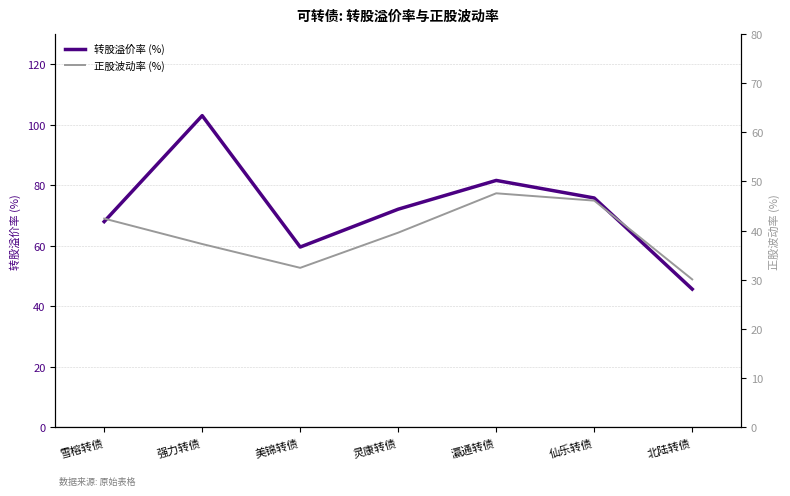

Reading left to right, what are all the values shown in this chart?

转股溢价率 (%): 68.0	103.0	59.6	72.1	81.6	75.8	45.7
正股波动率 (%): 42.5	37.3	32.5	39.6	47.6	46.1	30.1